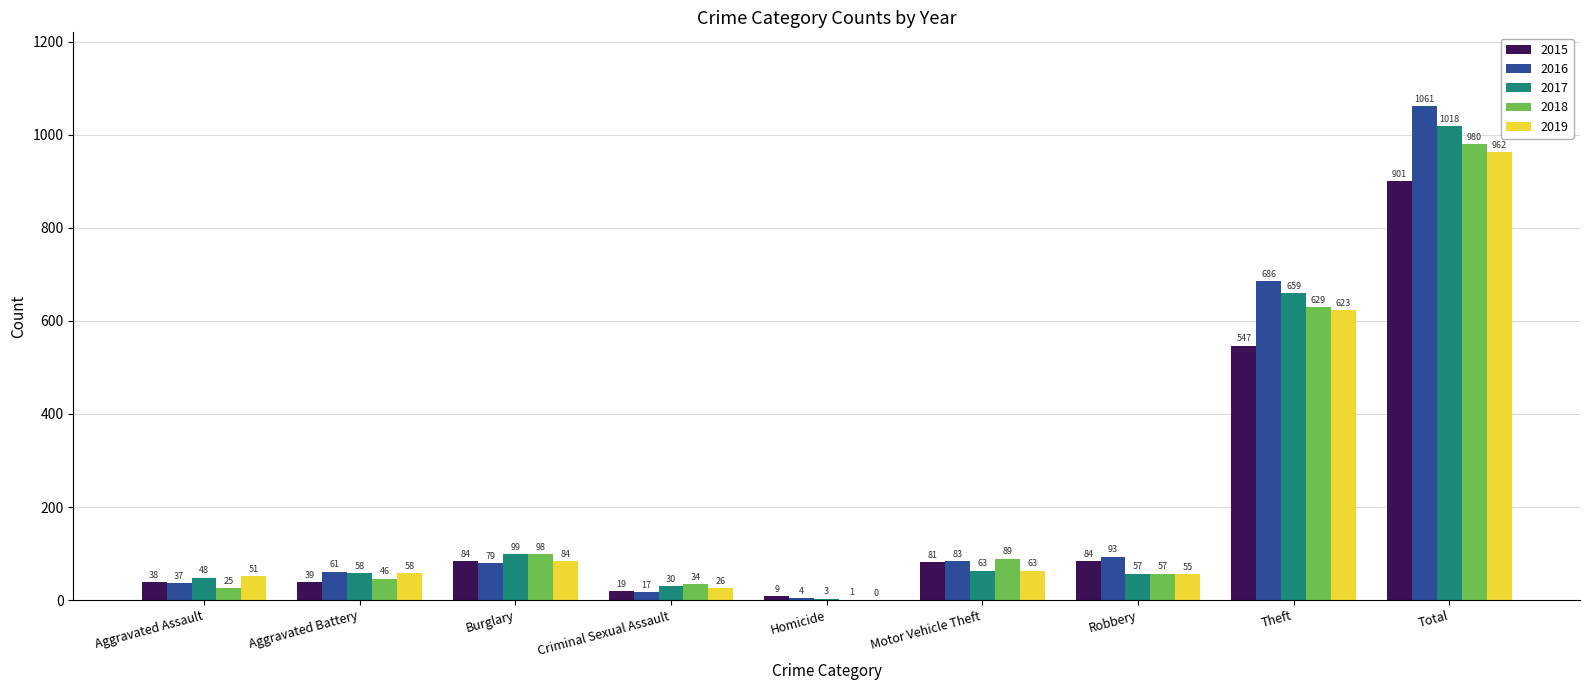

Reading left to right, list all the values displayed in this chart.

2015: Aggravated Assault=38	Aggravated Battery=39	Burglary=84	Criminal Sexual Assault=19	Homicide=9	Motor Vehicle Theft=81	Robbery=84	Theft=547	Total=901
2016: Aggravated Assault=37	Aggravated Battery=61	Burglary=79	Criminal Sexual Assault=17	Homicide=4	Motor Vehicle Theft=83	Robbery=93	Theft=686	Total=1061
2017: Aggravated Assault=48	Aggravated Battery=58	Burglary=99	Criminal Sexual Assault=30	Homicide=3	Motor Vehicle Theft=63	Robbery=57	Theft=659	Total=1018
2018: Aggravated Assault=25	Aggravated Battery=46	Burglary=98	Criminal Sexual Assault=34	Homicide=1	Motor Vehicle Theft=89	Robbery=57	Theft=629	Total=980
2019: Aggravated Assault=51	Aggravated Battery=58	Burglary=84	Criminal Sexual Assault=26	Homicide=0	Motor Vehicle Theft=63	Robbery=55	Theft=623	Total=962